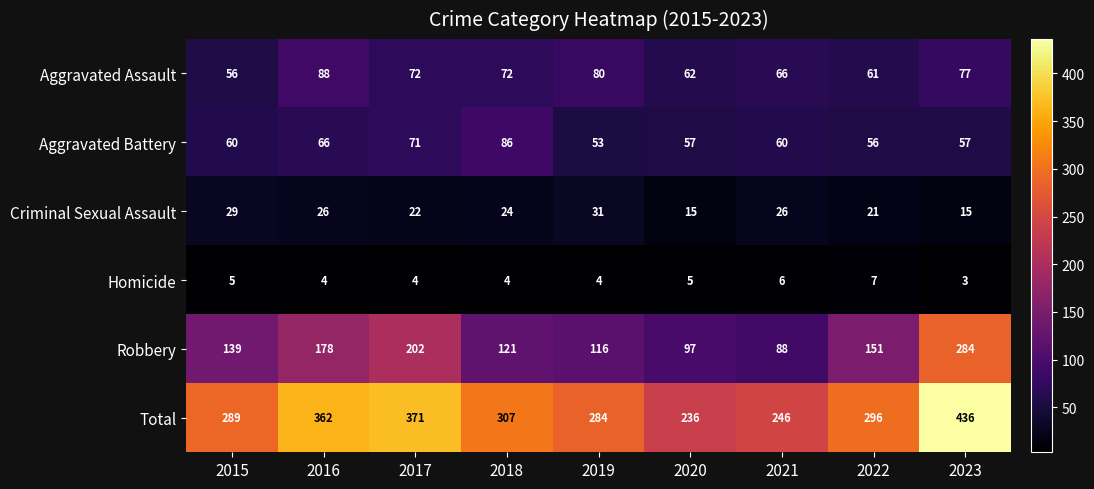

What is the average value of the Robbery series?

153